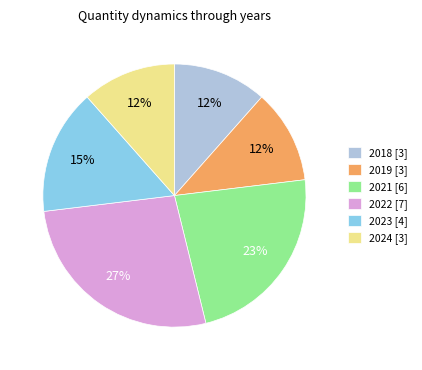

Which slice is the largest?

2022 [7]